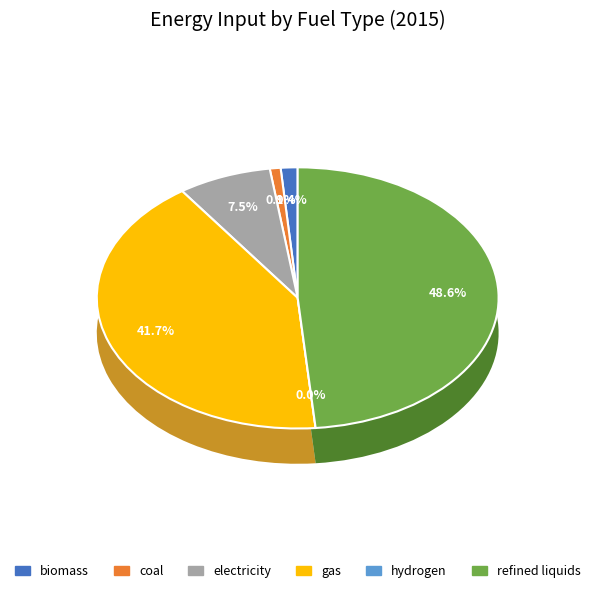

What portion of the pie excludes hydrogen?

100.0%